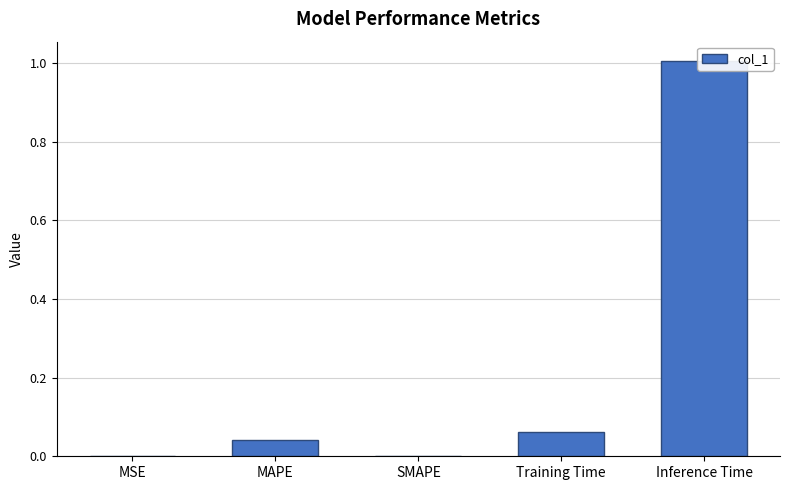

How many data points are above 0?

4